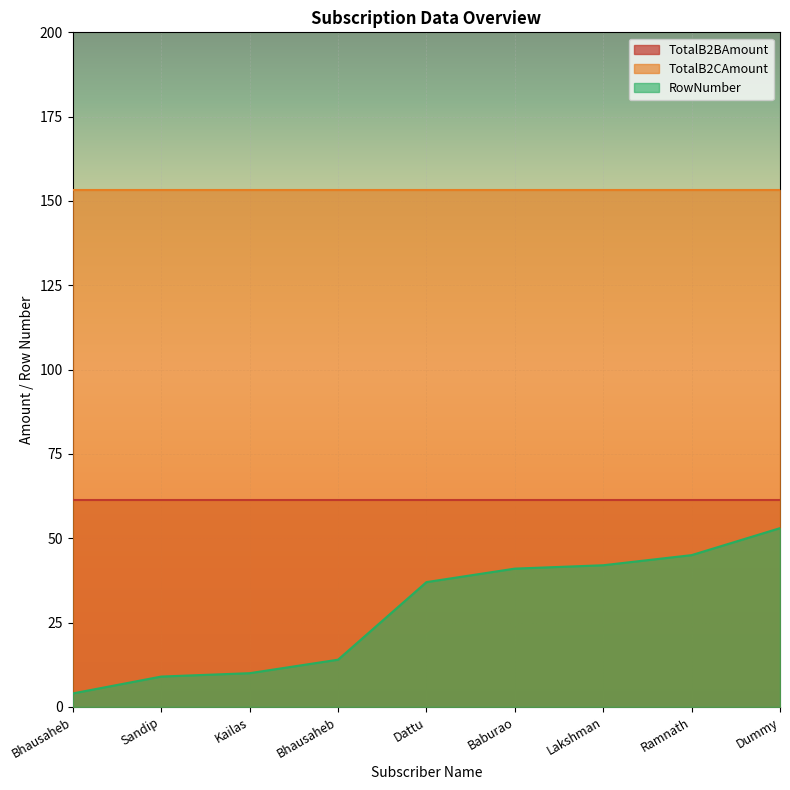

List the series in order of their overall mean, lowest first.

RowNumber, TotalB2BAmount, TotalB2CAmount